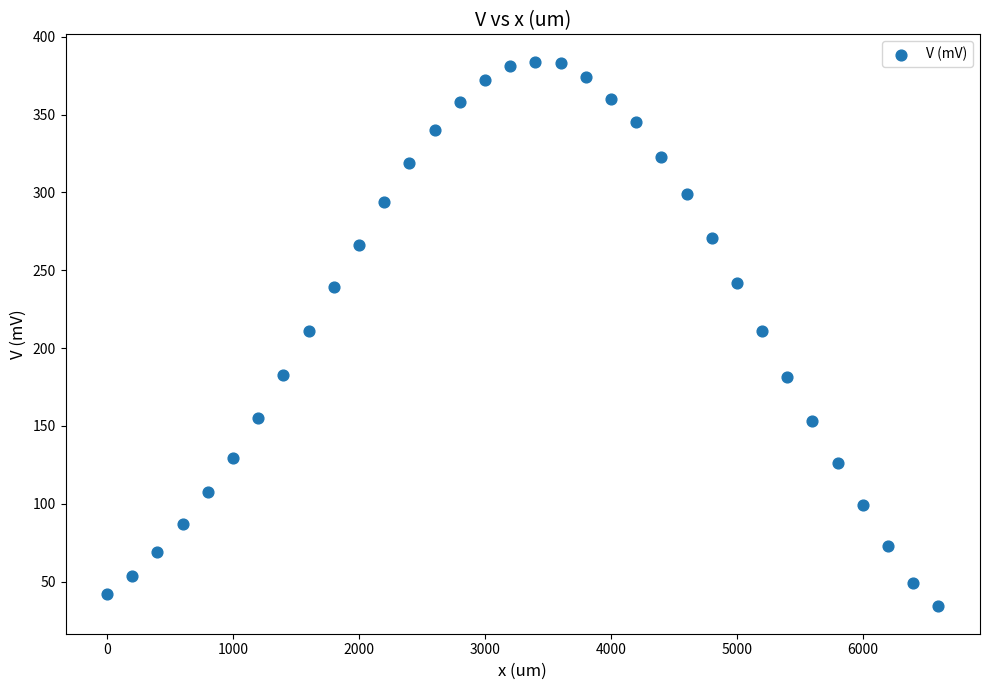

What is the range of X values (max minus min)?

6600.0